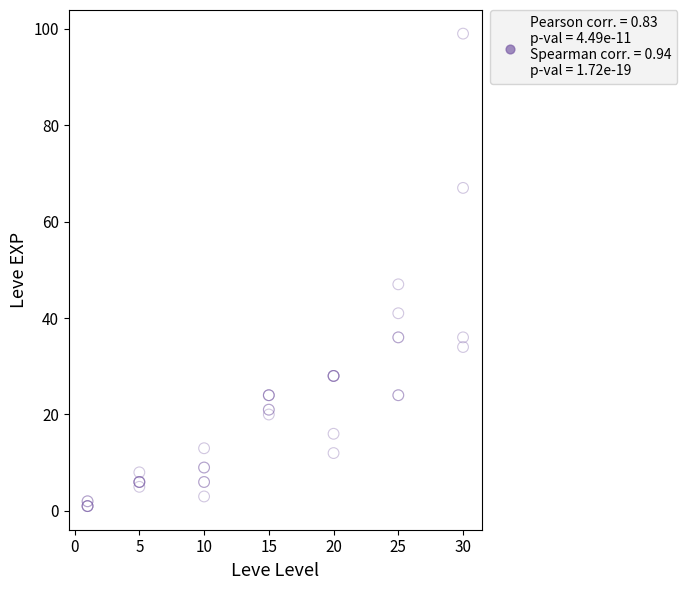

What Y value in the scatter plot is closest to 50?

47